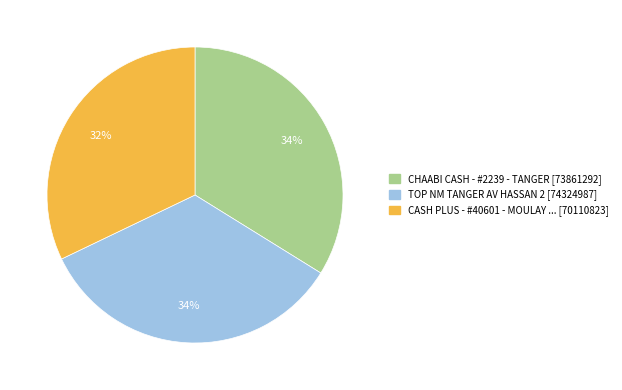

Is there any slice that represents more than half of the pie?

No